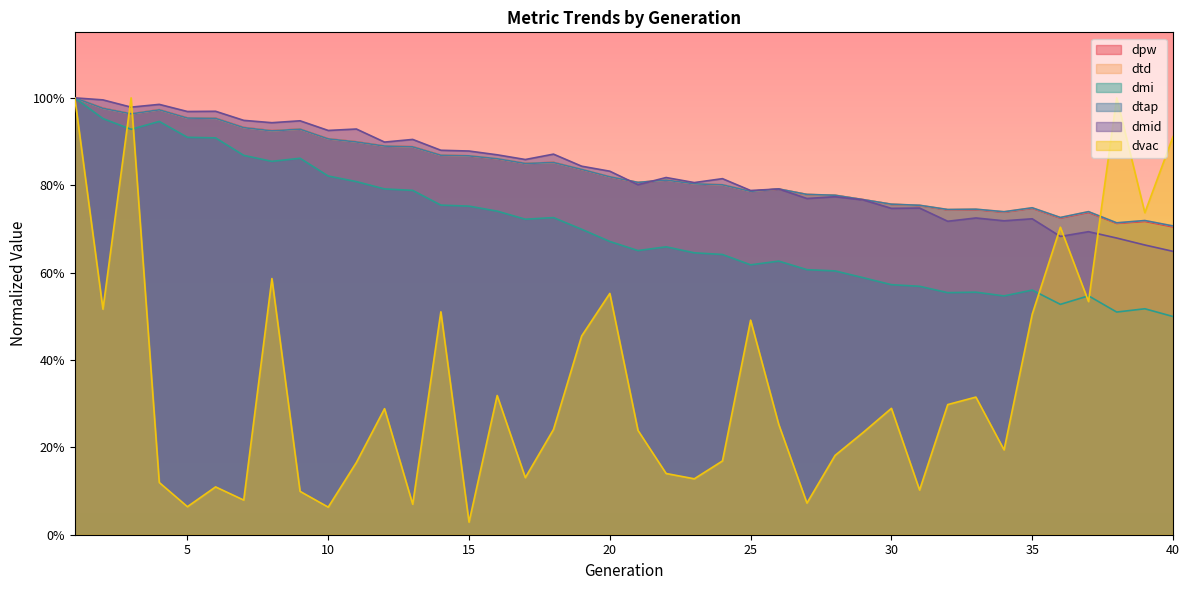

What is the lowest value of the dtap series?

0.7